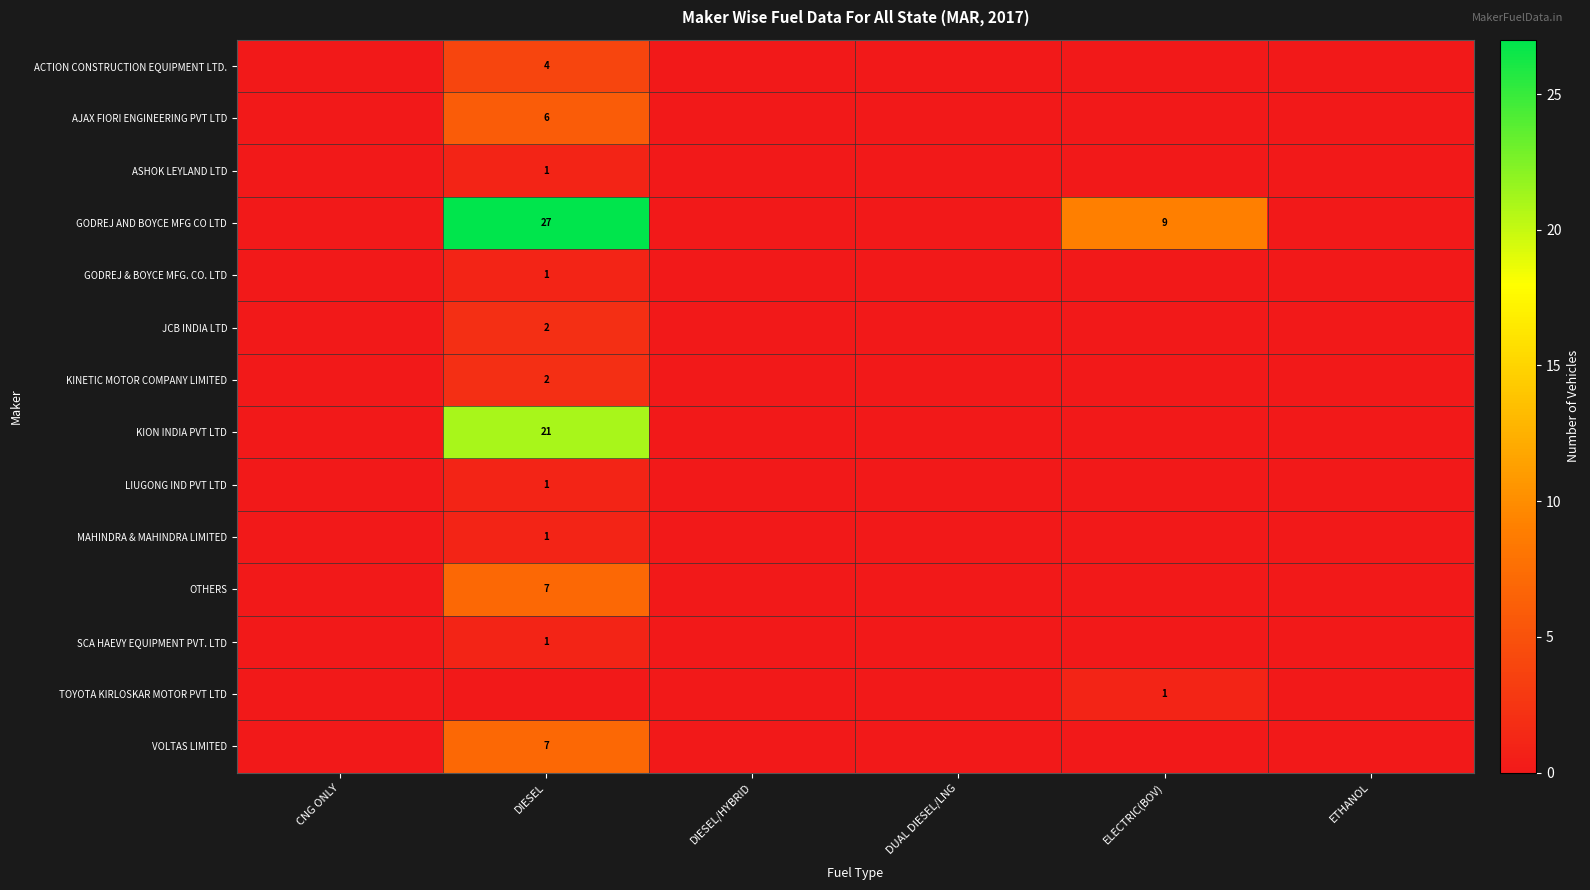

Which label corresponds to the largest value in the chart?

DIESEL